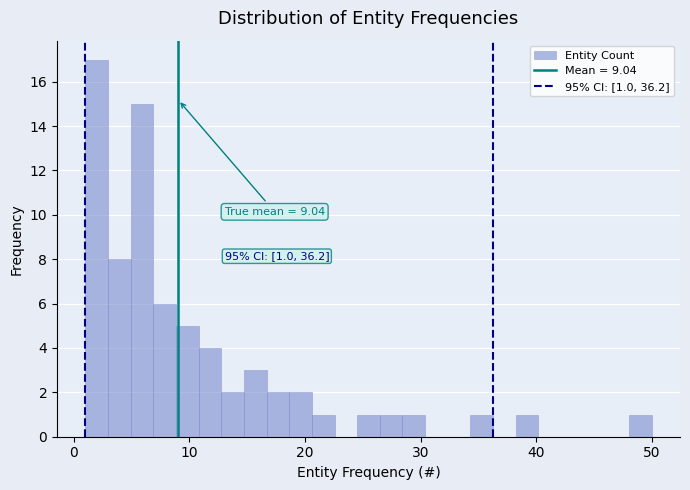

Read against the x-axis, roughly where is the centre of the tallest bar?

2